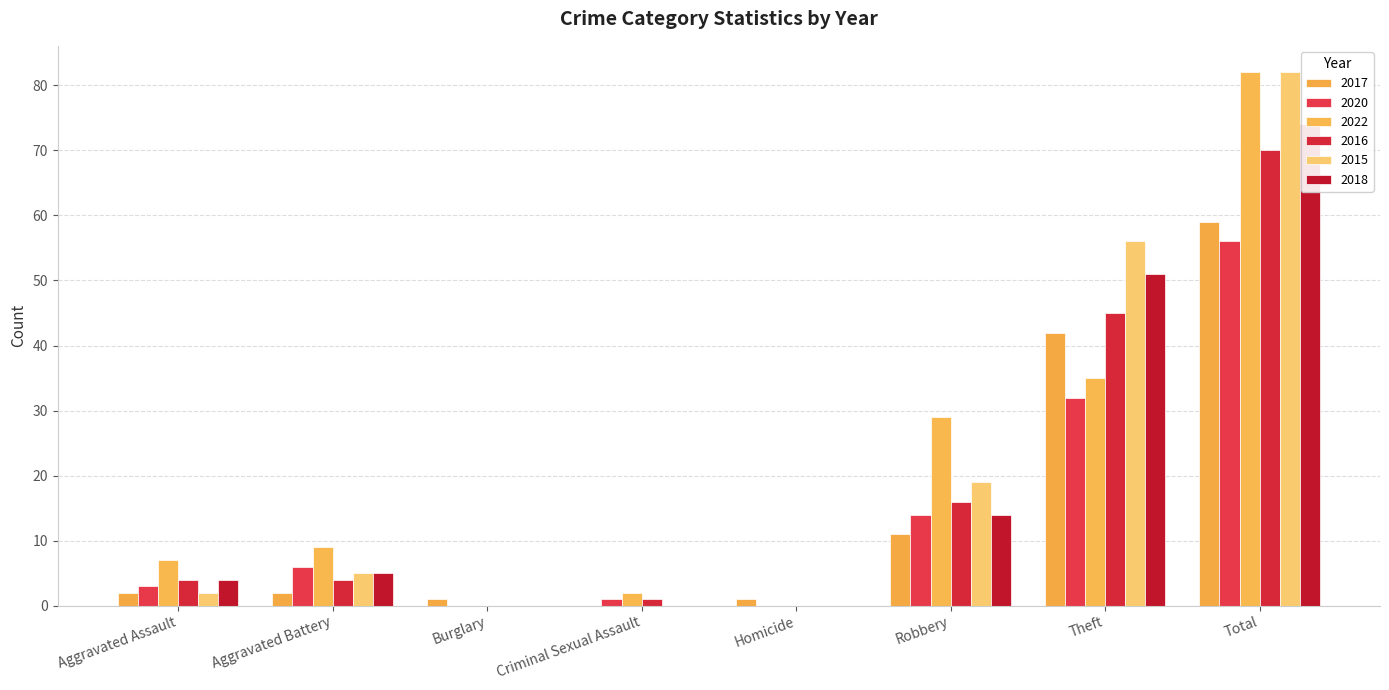

The value of 2016 at Total is 30. True or false?

False